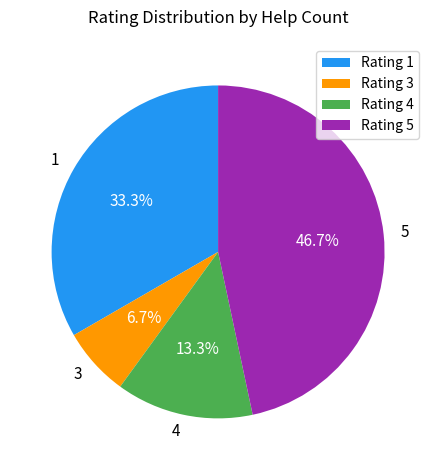

What is the ratio of the value at 5 to the value at 1?

1.4